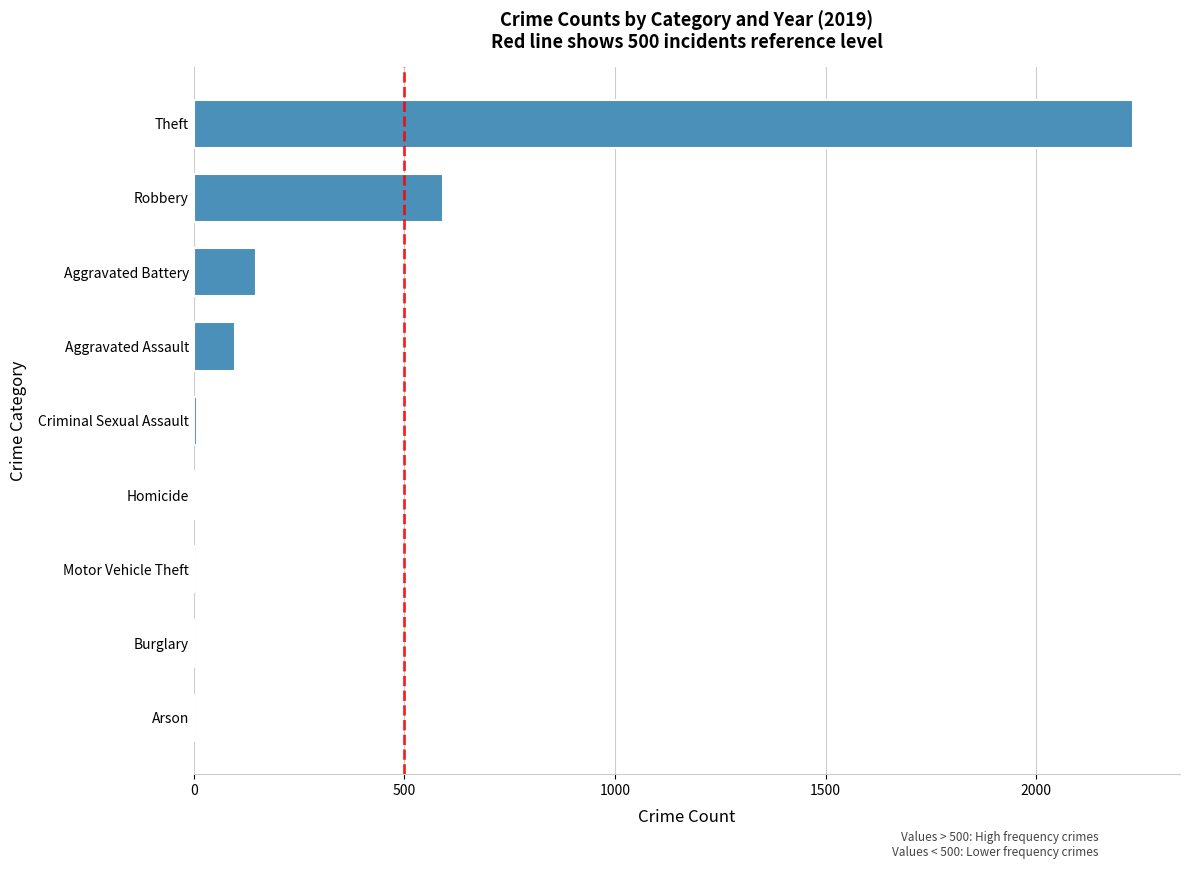

The chart shows a value of 148 at Aggravated Battery. True or false?

True